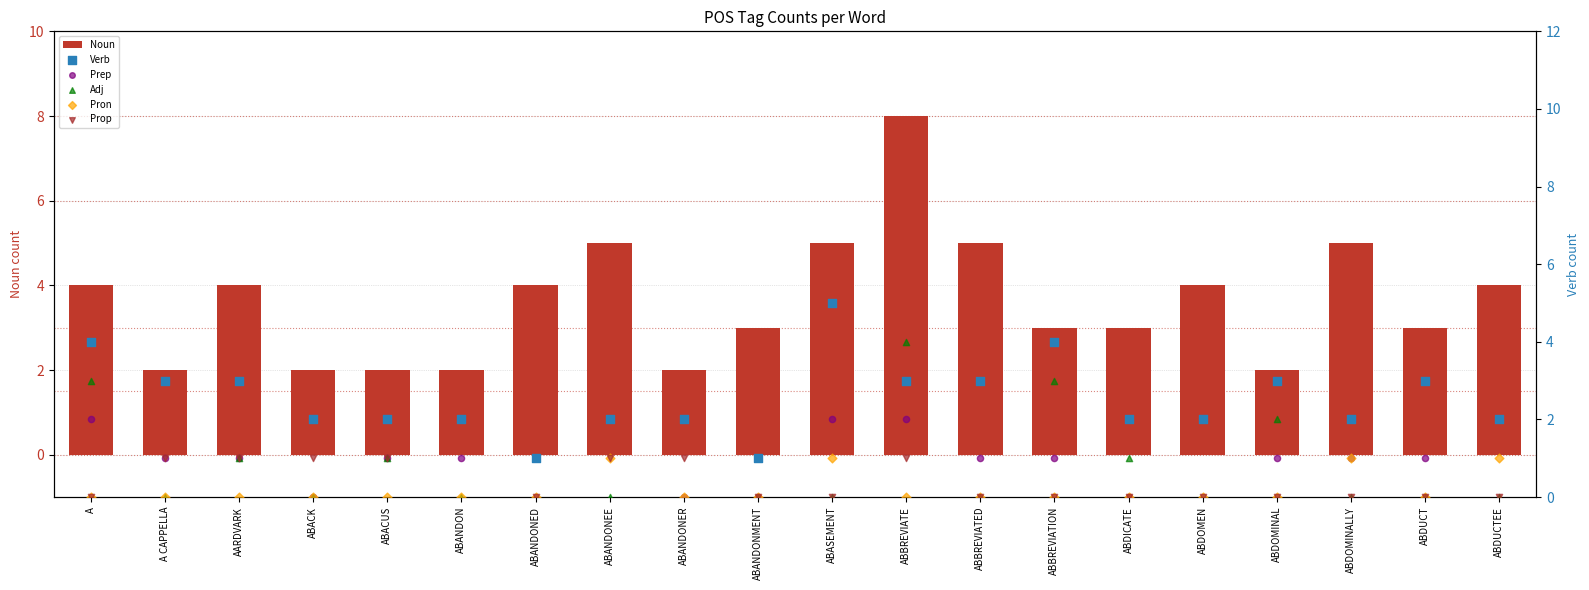

At how many categories does at least one series exceed 1?

20